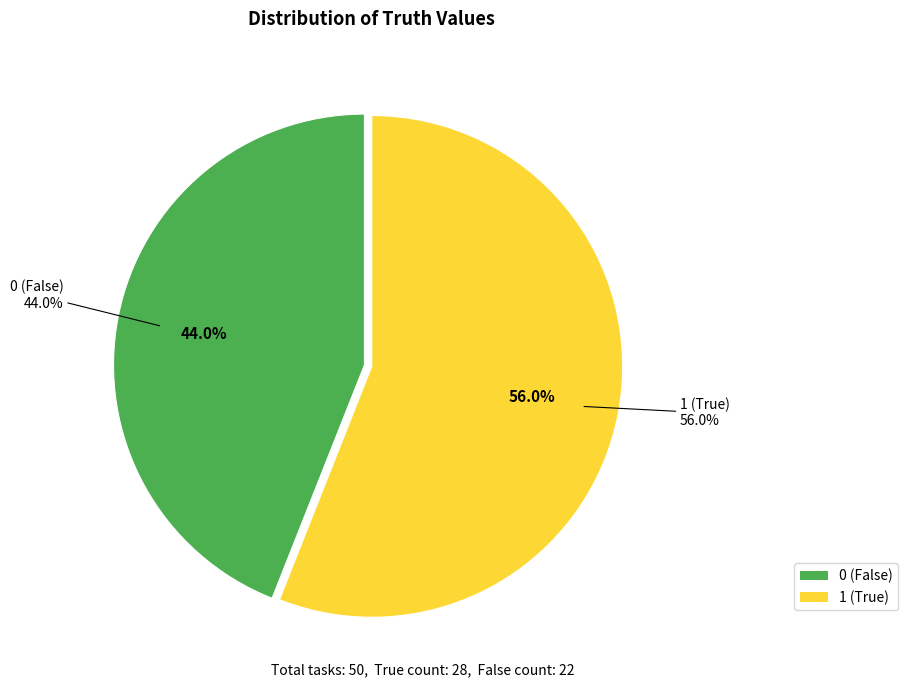

Rank the categories by value from highest to lowest.

truth_1, truth_0